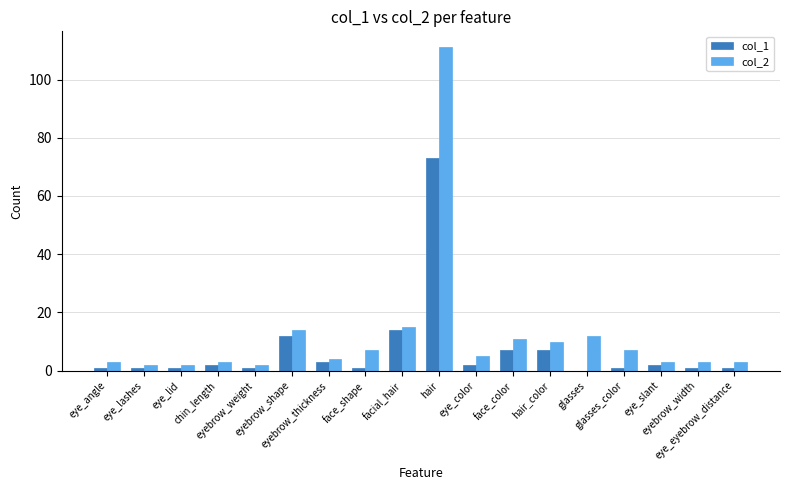

What is the maximum value shown in the chart?

111